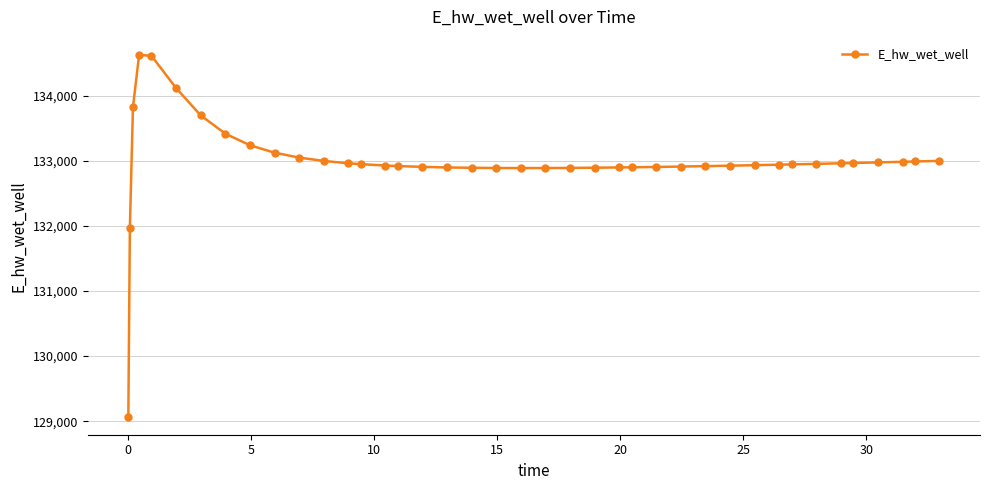

Count the number of data series in this chart.

1